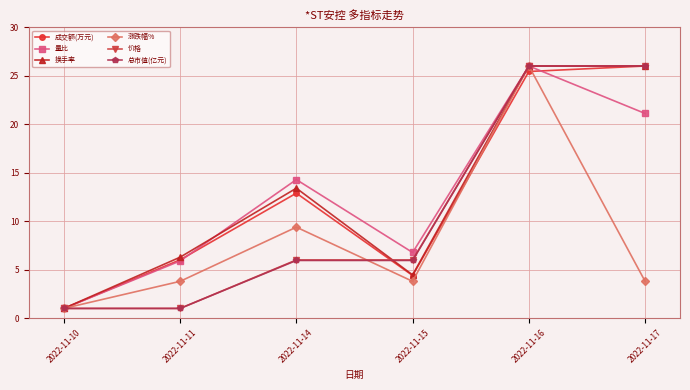

Between 2022-11-11 and 2022-11-14, which series saw the biggest shift?

量比